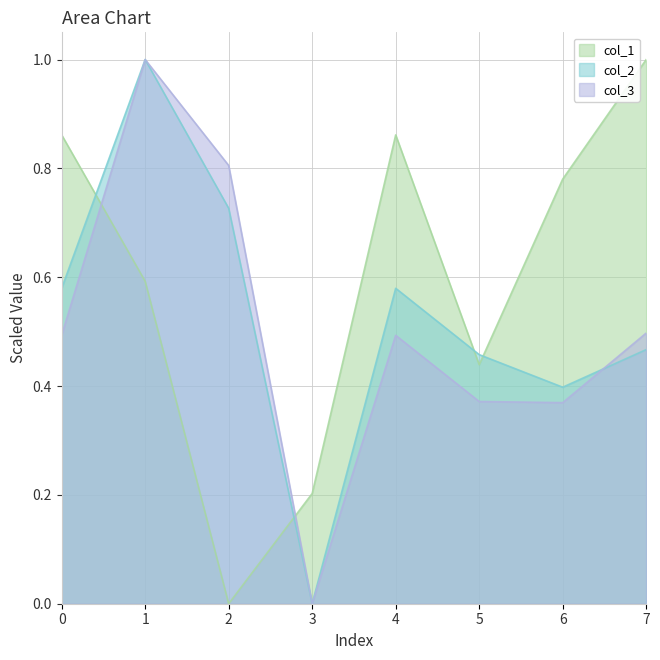

Count the number of categories in the chart.

8